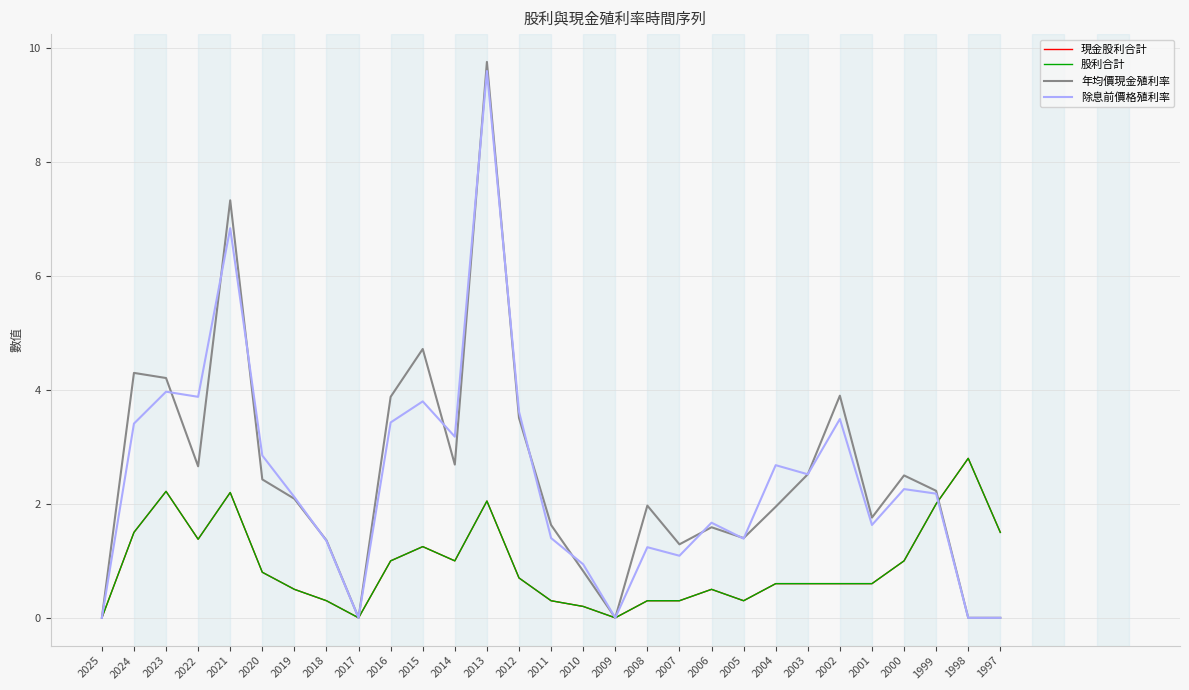

What is the spread (max minus min) of values at 2002?

3.3